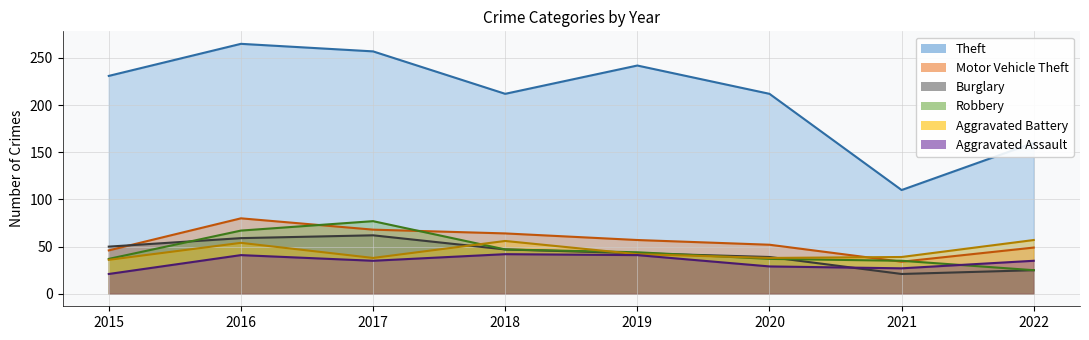

List the series in order of their peak value, lowest first.

Aggravated Assault, Aggravated Battery, Burglary, Robbery, Motor Vehicle Theft, Theft